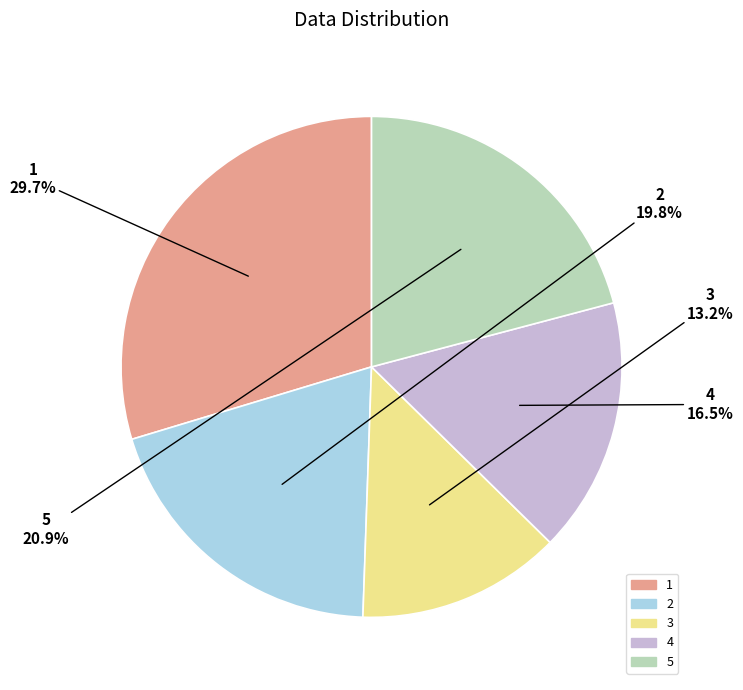

To the nearest percent, what percentage of the pie is 5?

21%